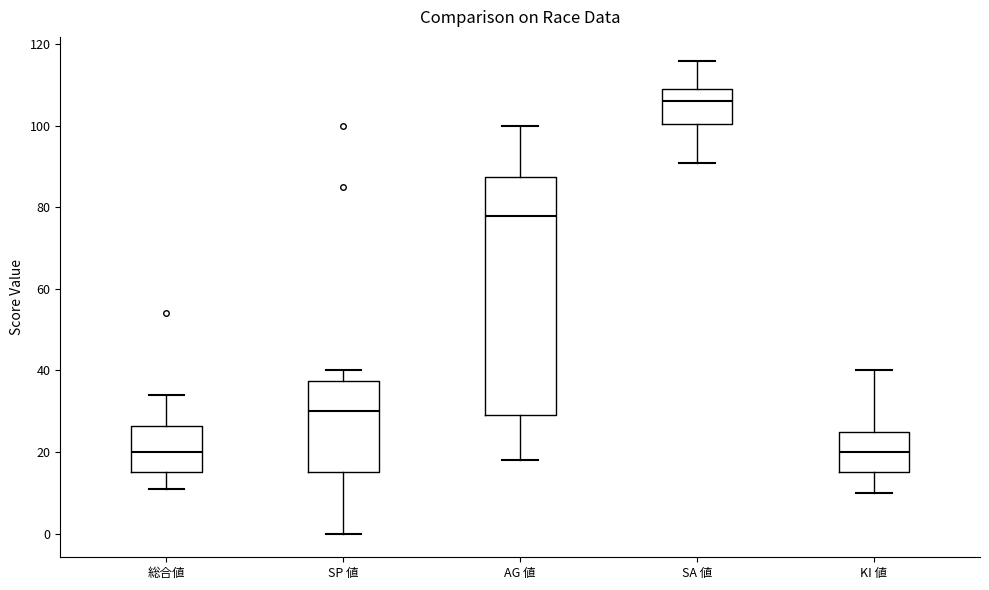

Reading left to right, transcribe this box plot: for each box, give where its median line is, the range the box spans, and where its two whiskers end, as read against the y-axis. The values are not printed on the chart, so give them approximately, as read against the axis.

総合値: median 20, box 16 to 26, whiskers 12 to 34
SP 値: median 30, box 16 to 38, whiskers 0 to 40
AG 値: median 78, box 30 to 88, whiskers 18 to 100
SA 値: median 106, box 100 to 110, whiskers 92 to 116
KI 値: median 20, box 16 to 26, whiskers 10 to 40